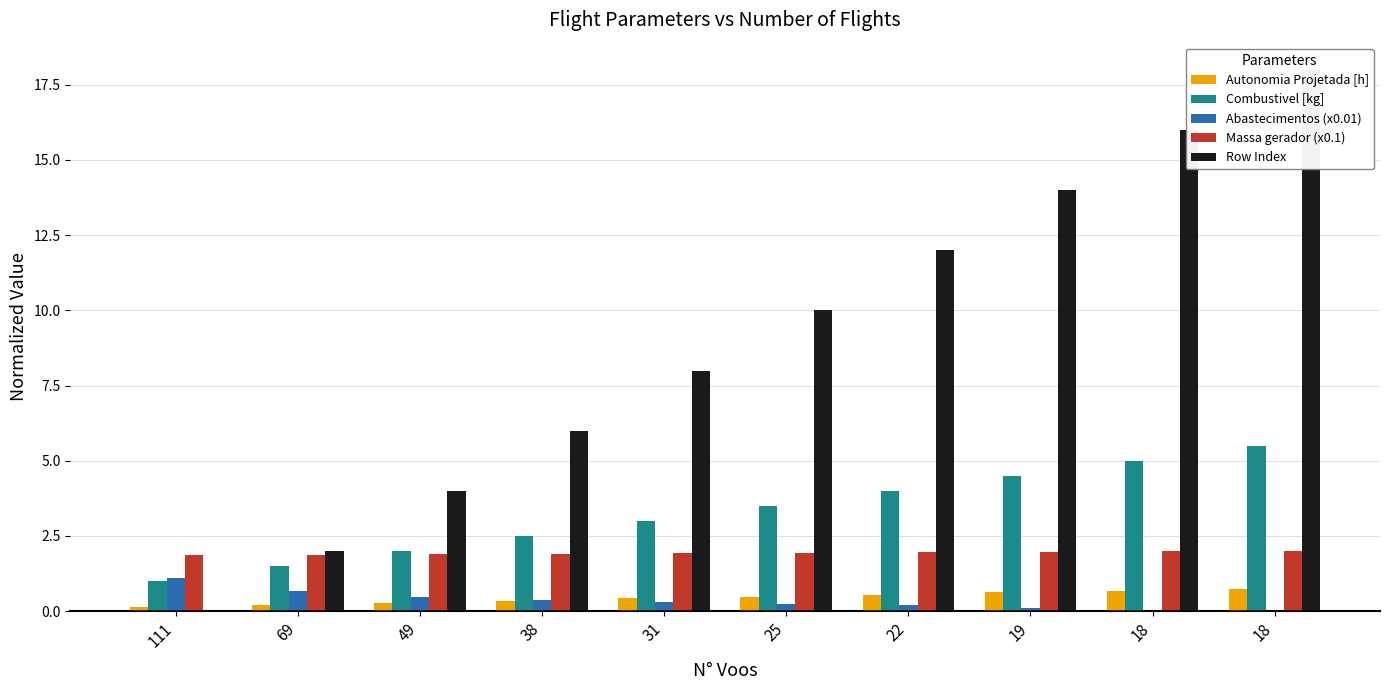

Are the bars grouped side by side (vs. stacked)?

Yes